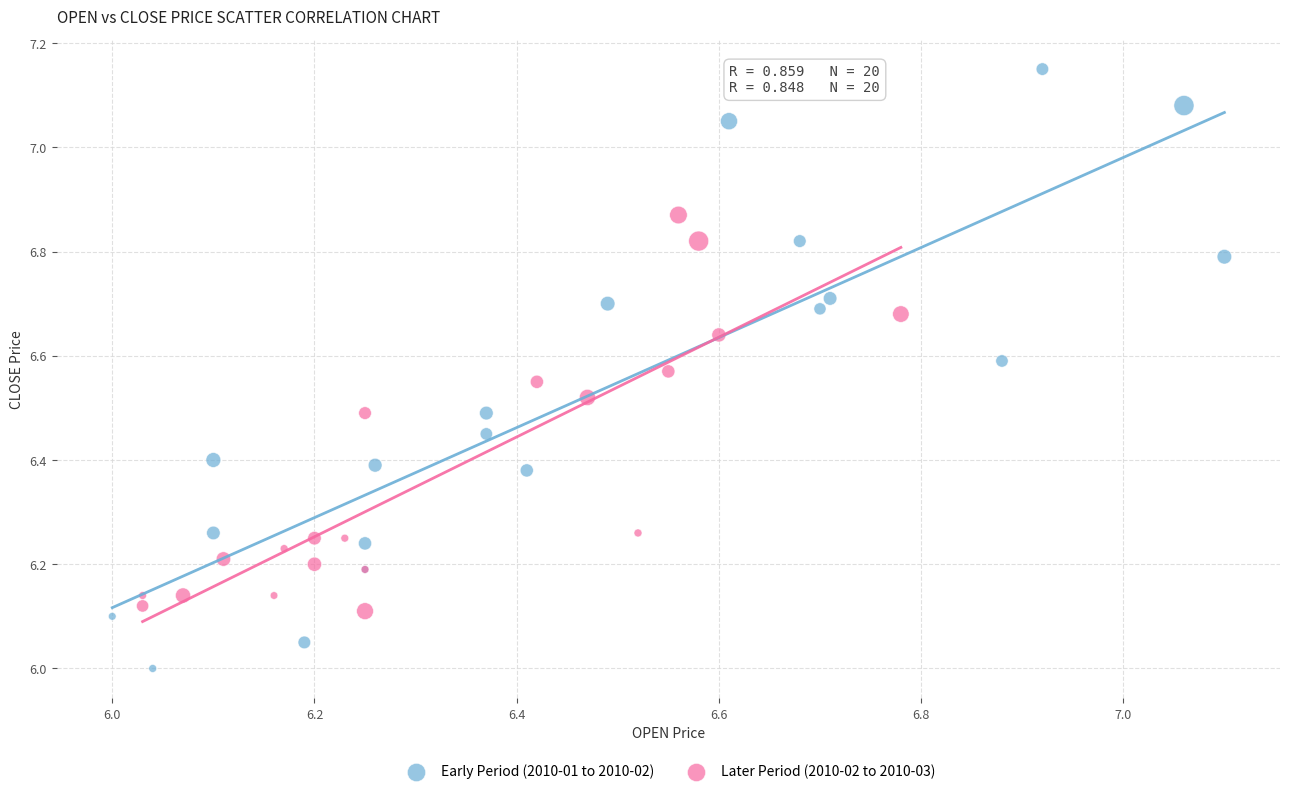

Which series contains the highest Y value?

Early Period (2010-01 to 2010-02)